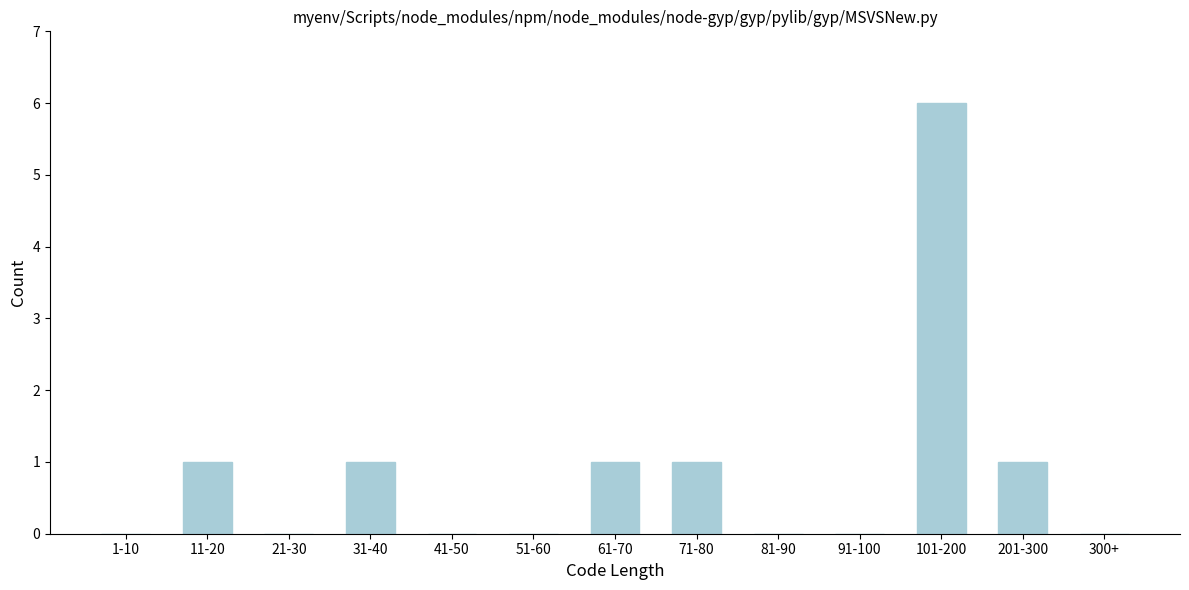

Reading right to left, what are all the values shown in this chart?

300+=0	201-300=1	101-200=6	91-100=0	81-90=0	71-80=1	61-70=1	51-60=0	41-50=0	31-40=1	21-30=0	11-20=1	1-10=0